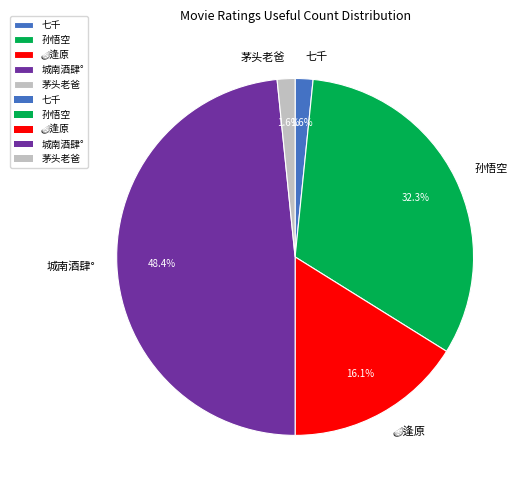

Does 孙悟空 account for over 50% of the chart?

No